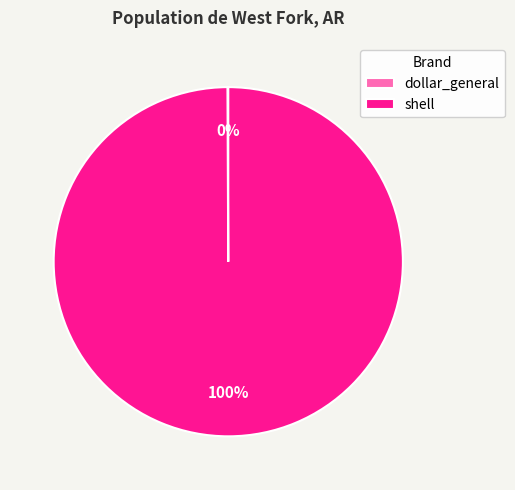

Which category has the biggest portion of the pie?

shell